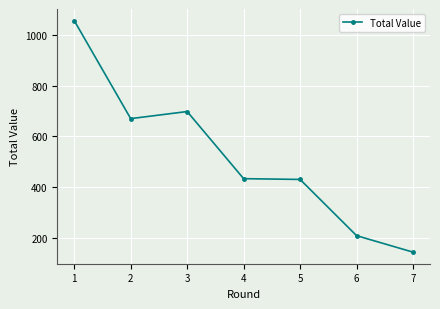

How many distinct data groups are displayed?

1